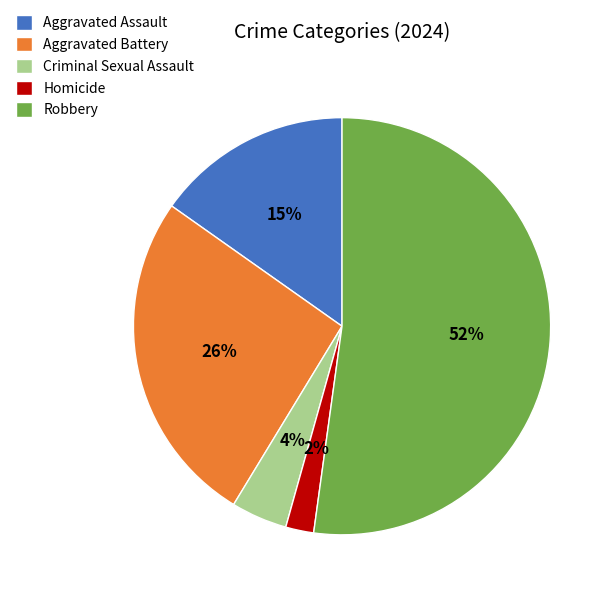

Is the sum of Criminal Sexual Assault and Robbery greater than half?

Yes